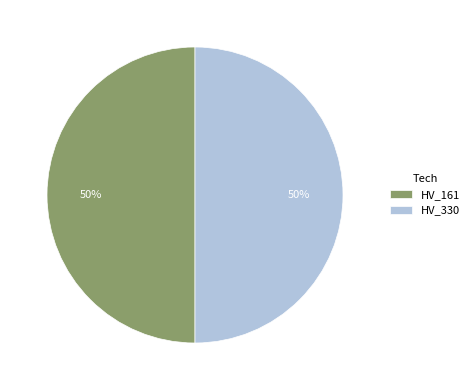

Count the number of slices in the pie.

2